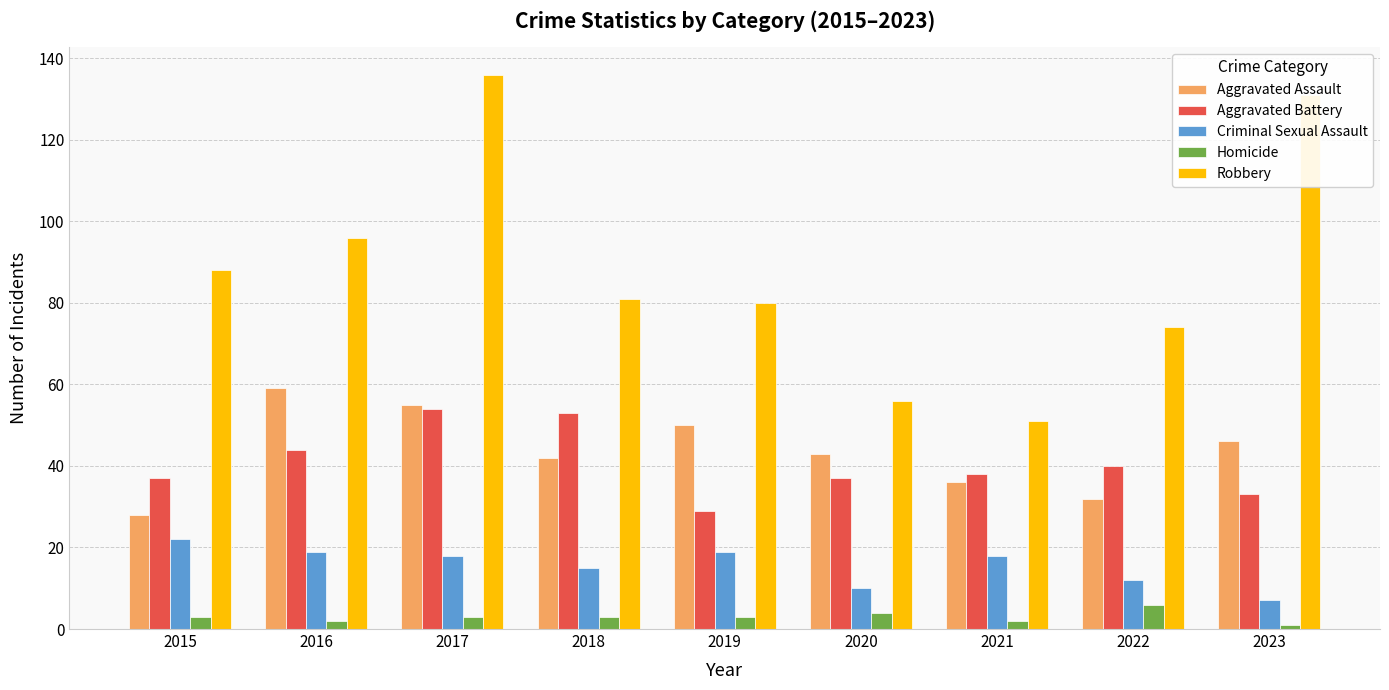

At 2019, list the series in order from smallest to largest.

Homicide, Criminal Sexual Assault, Aggravated Battery, Aggravated Assault, Robbery